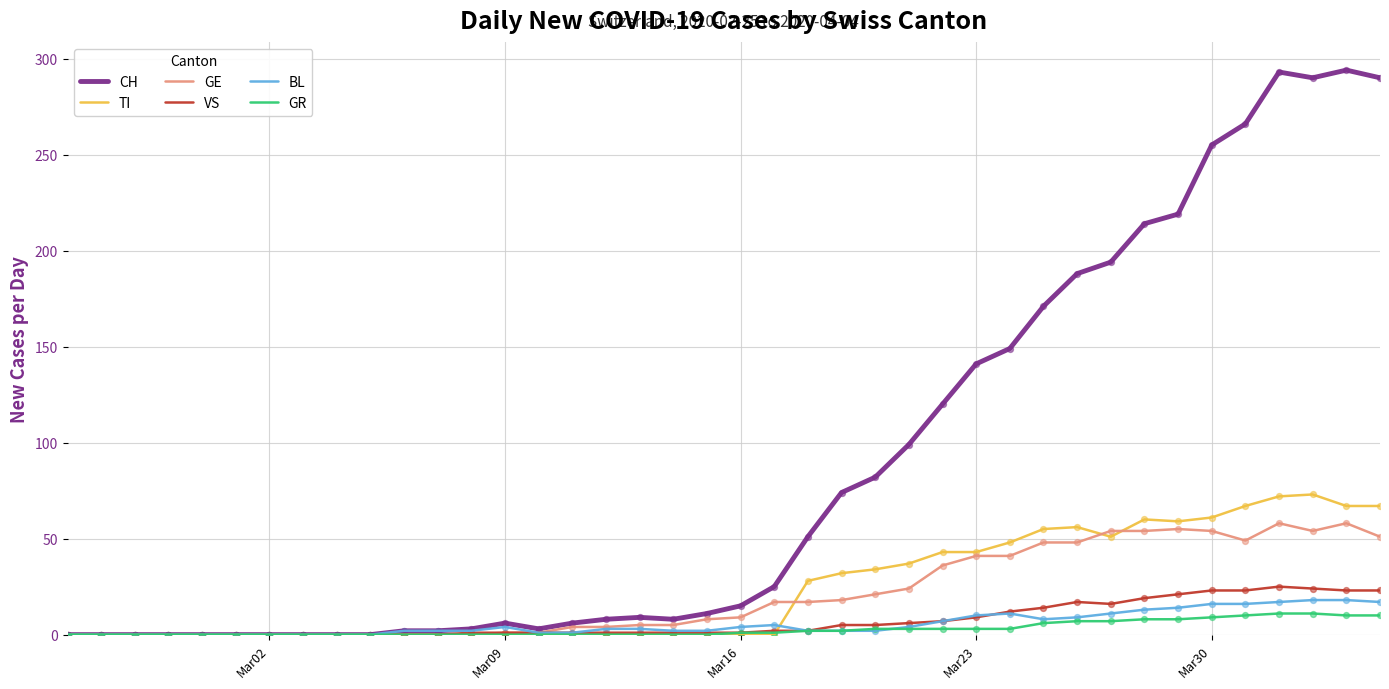

Which series has the largest range (max minus min)?

CH